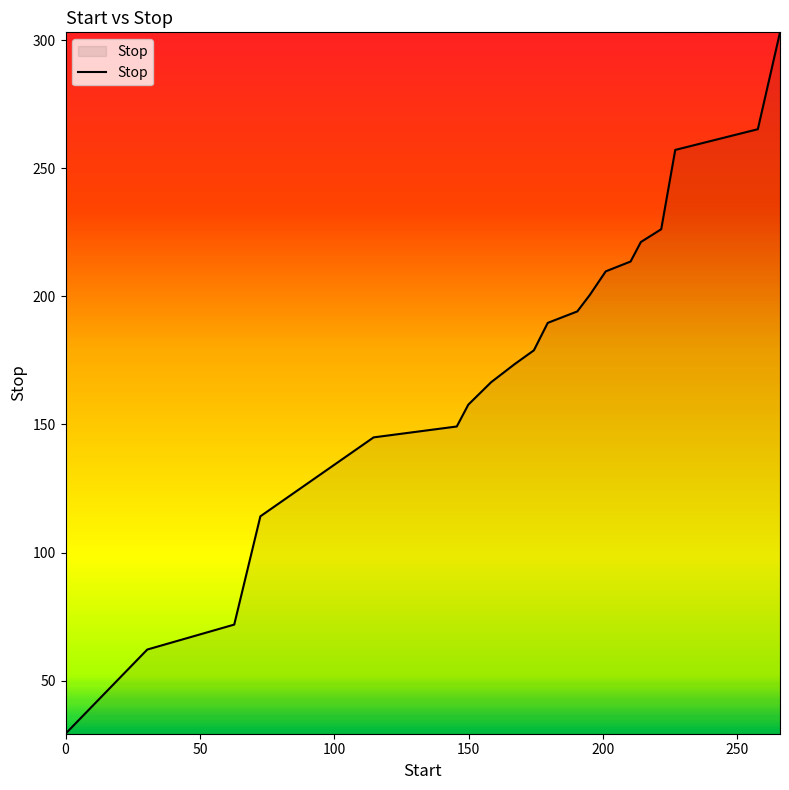

What is the minimum value shown in the chart?

29.3